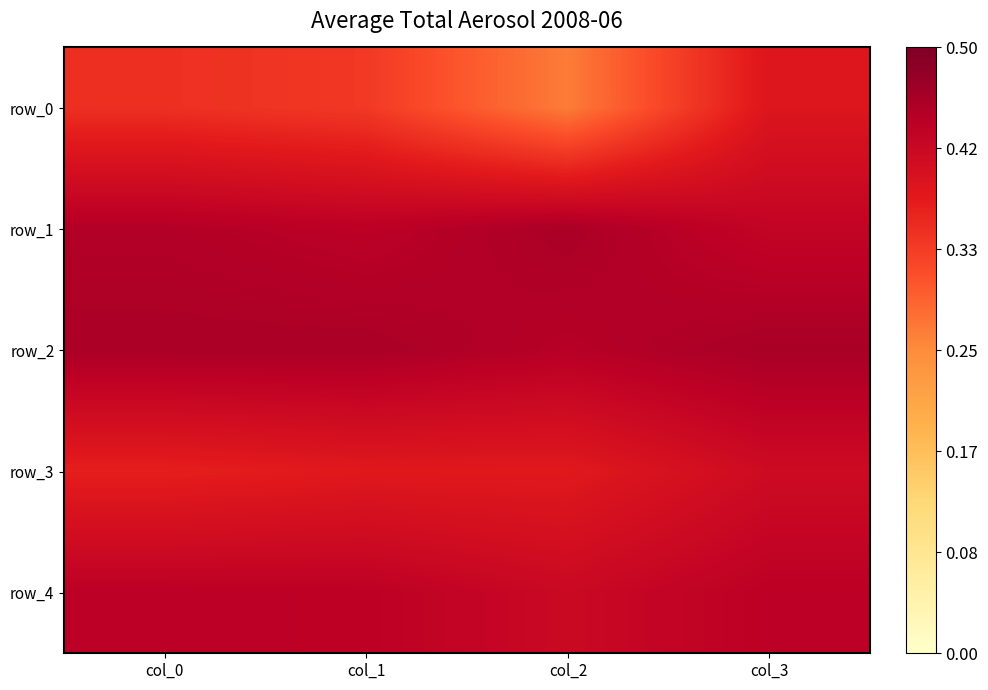

The value of row_0 at col_1 is 0.5. True or false?

False